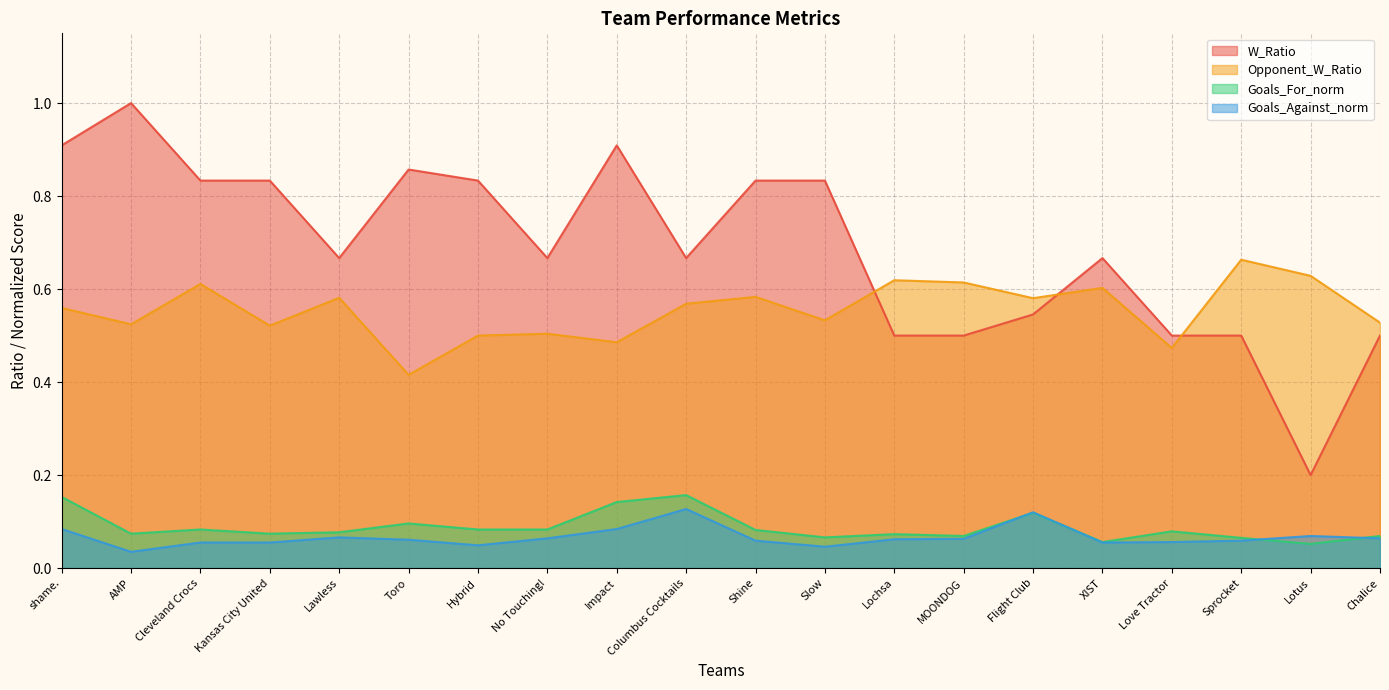

List the series in order of their peak value, highest first.

W_Ratio, Opponent_W_Ratio, Goals_For_norm, Goals_Against_norm